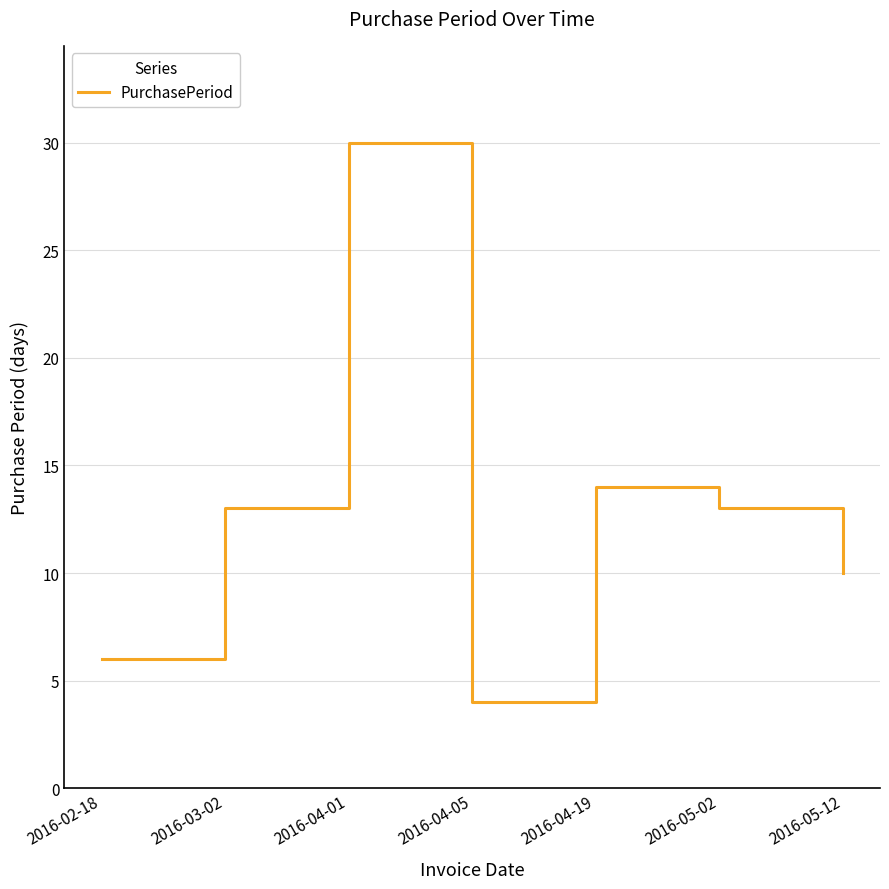

What is the sum of the values at 2016-03-02 and 2016-05-12?

23